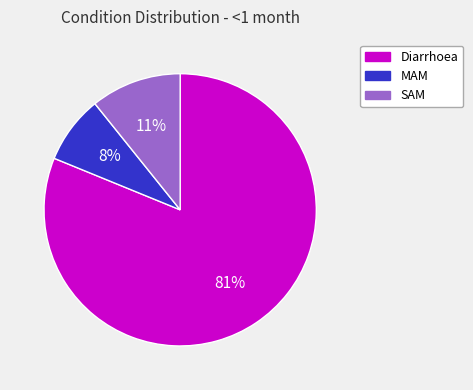

Does any single category account for the majority?

Yes